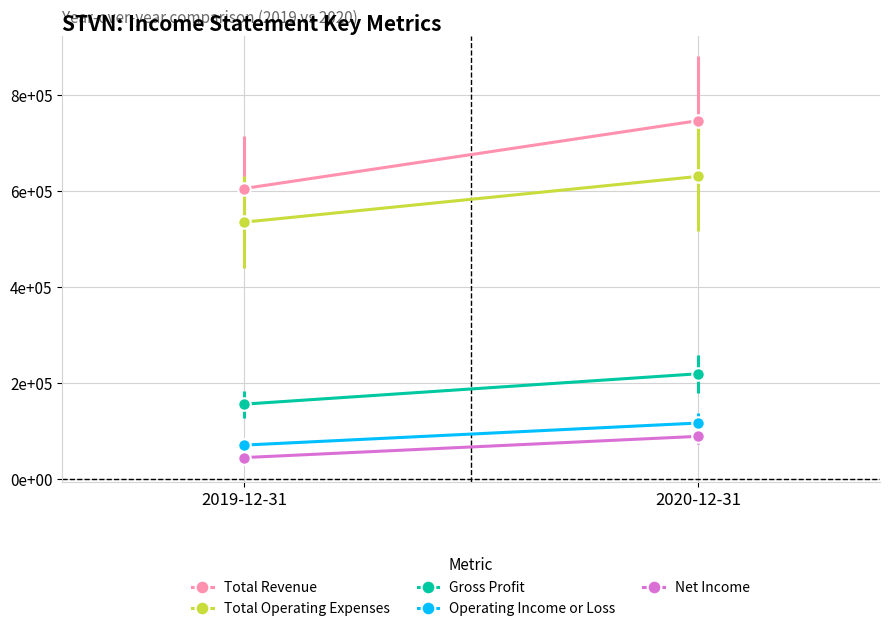

At which label does Operating Income or Loss reach its peak?

2020-12-31